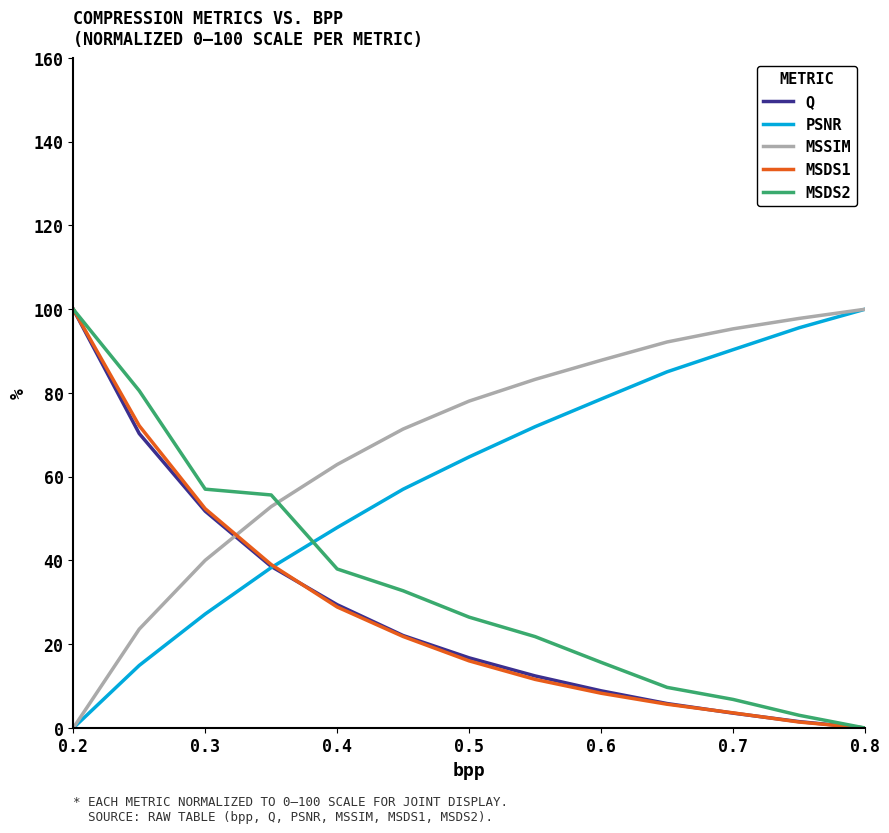

True or false: MSSIM and MSDS1 intersect in this chart.

True